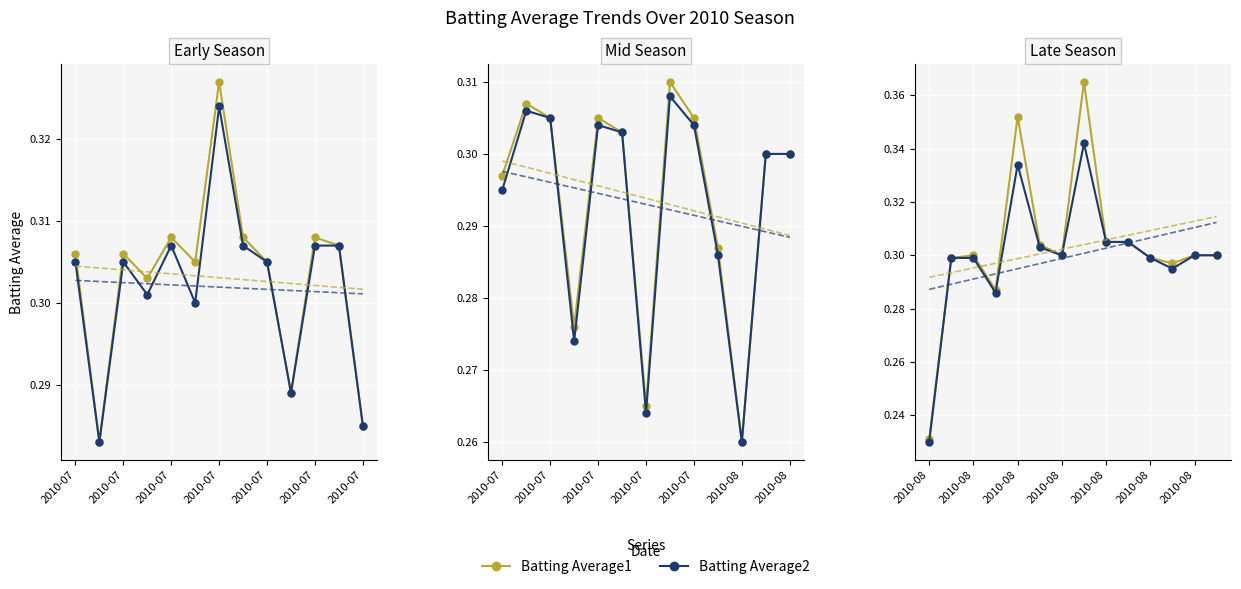

The Batting Average1 series shows 0.5 at 11. True or false?

False